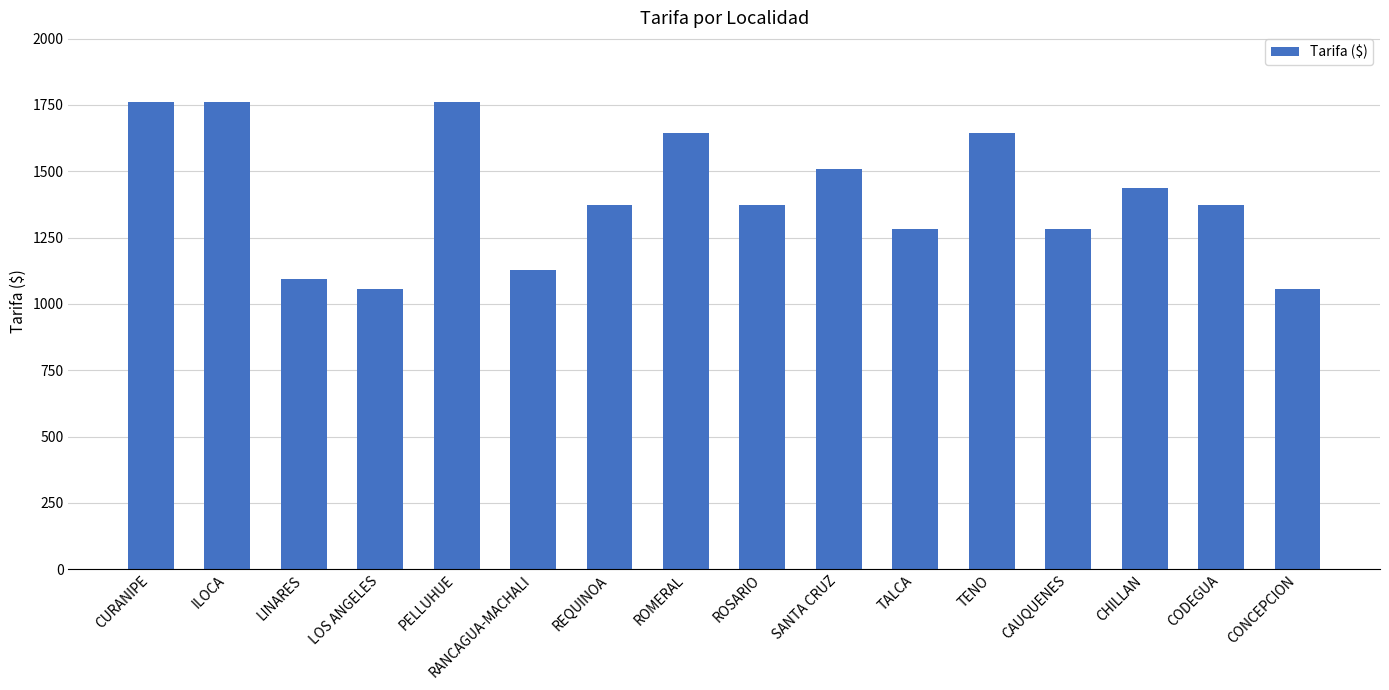

What is the label of the 5th bar from the right?

TENO